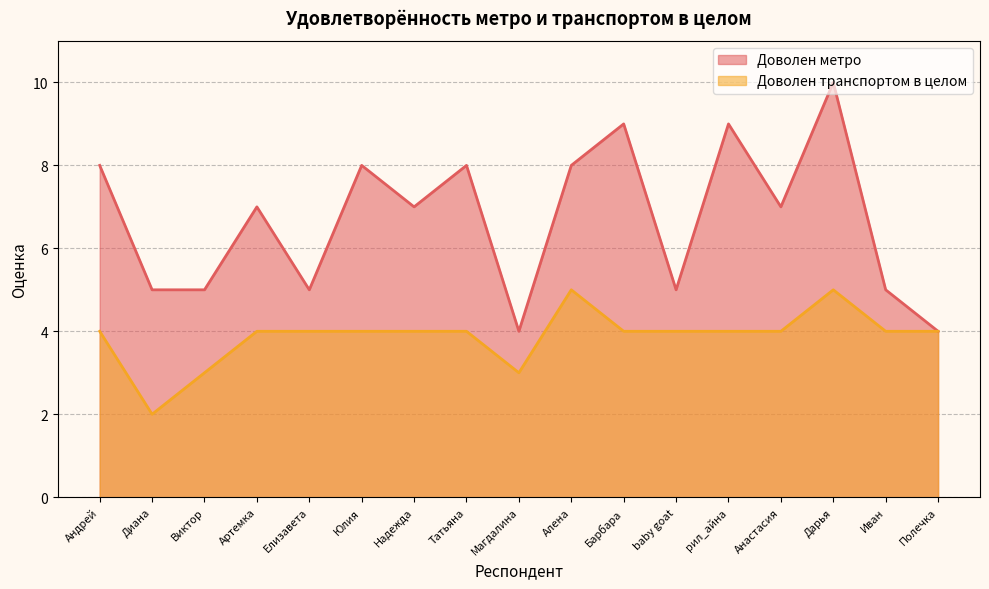

Where is the first local maximum for Доволен транспортом в целом?

Алена